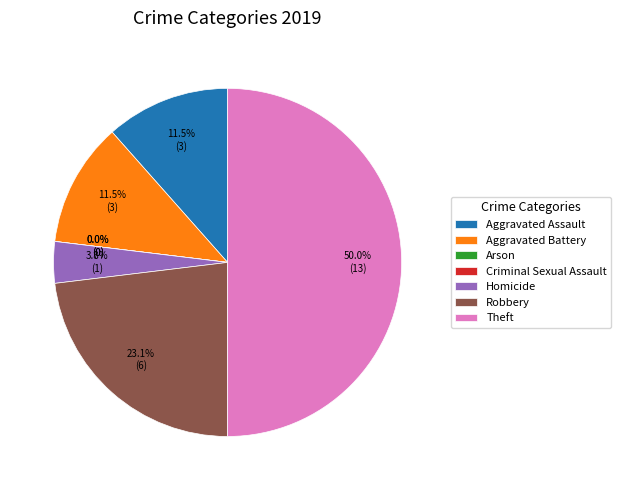

What percentage is the Homicide slice, to the nearest percent?

4%